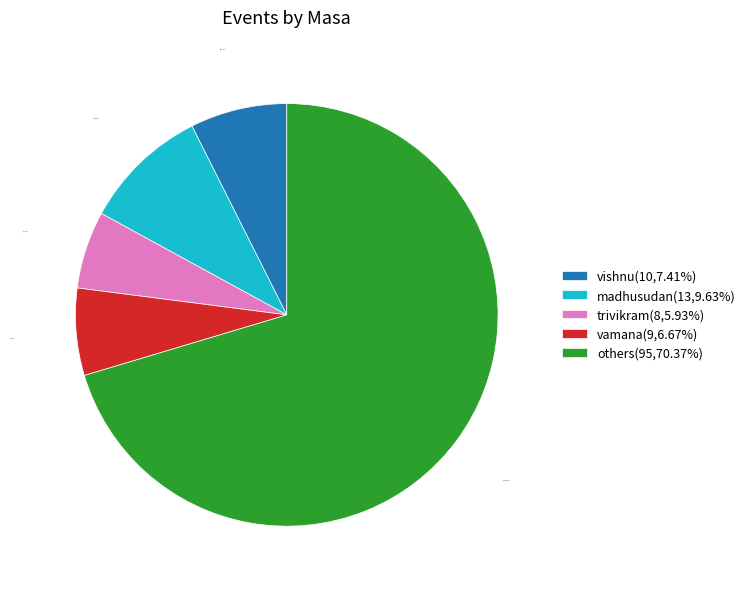

Between vamana(9,6.67%) and vishnu(10,7.41%), which is larger?

vishnu(10,7.41%)